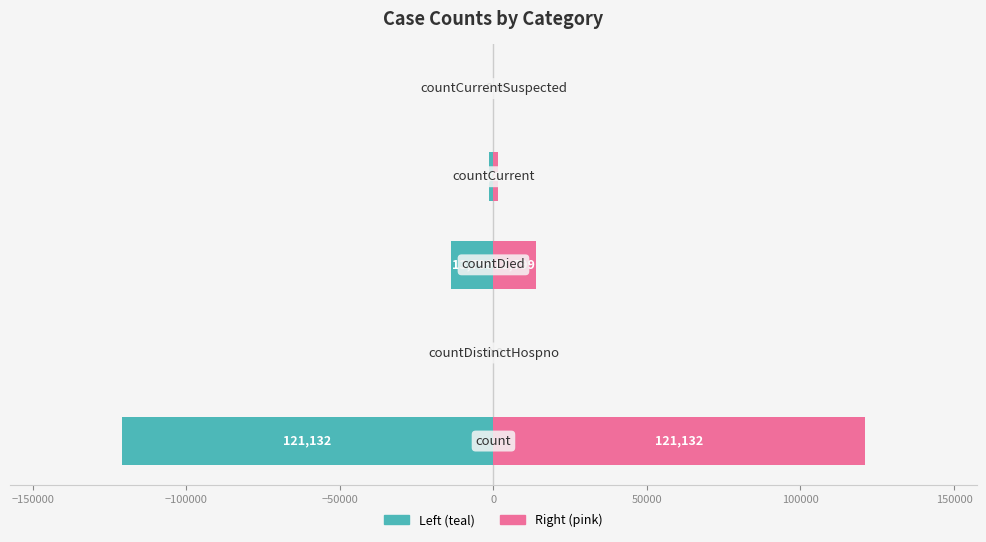

What is the difference between the maximum and minimum values in the Values (teal) series?

121132